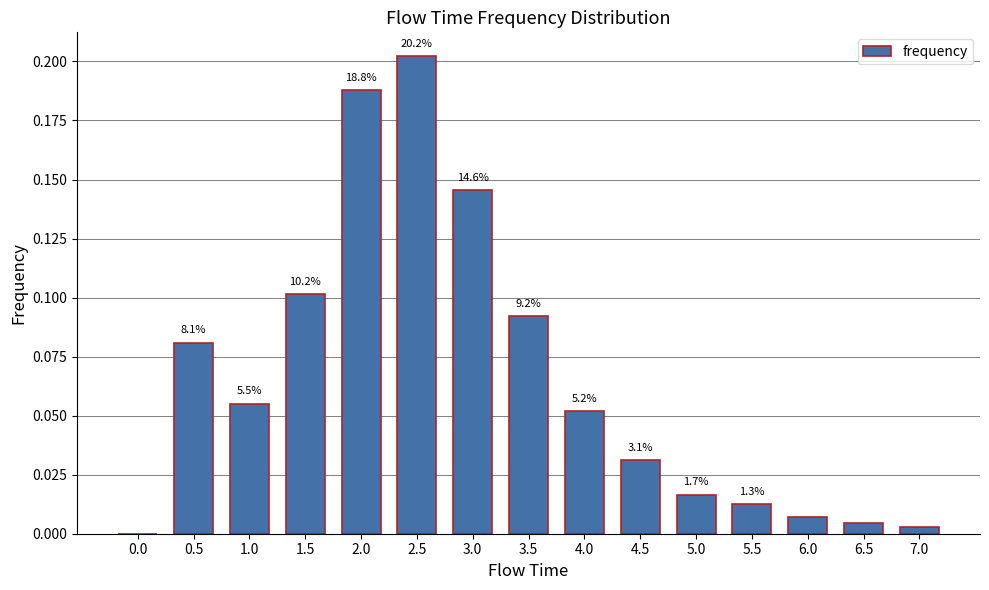

Count the number of categories in the chart.

15